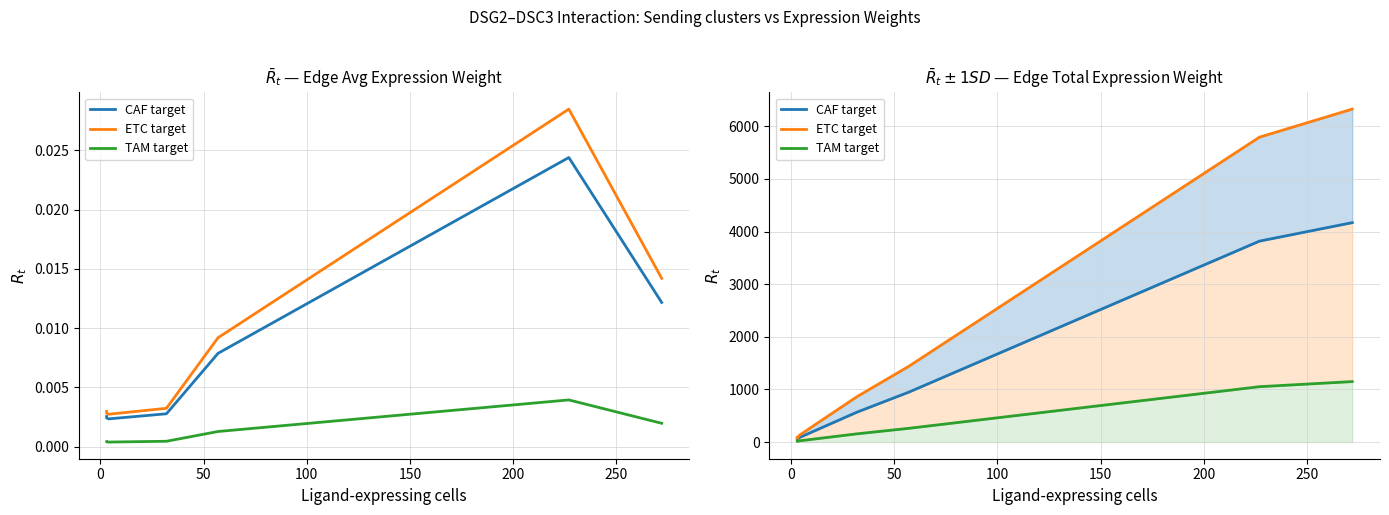

How many values in the ETC target series exceed 863?

4